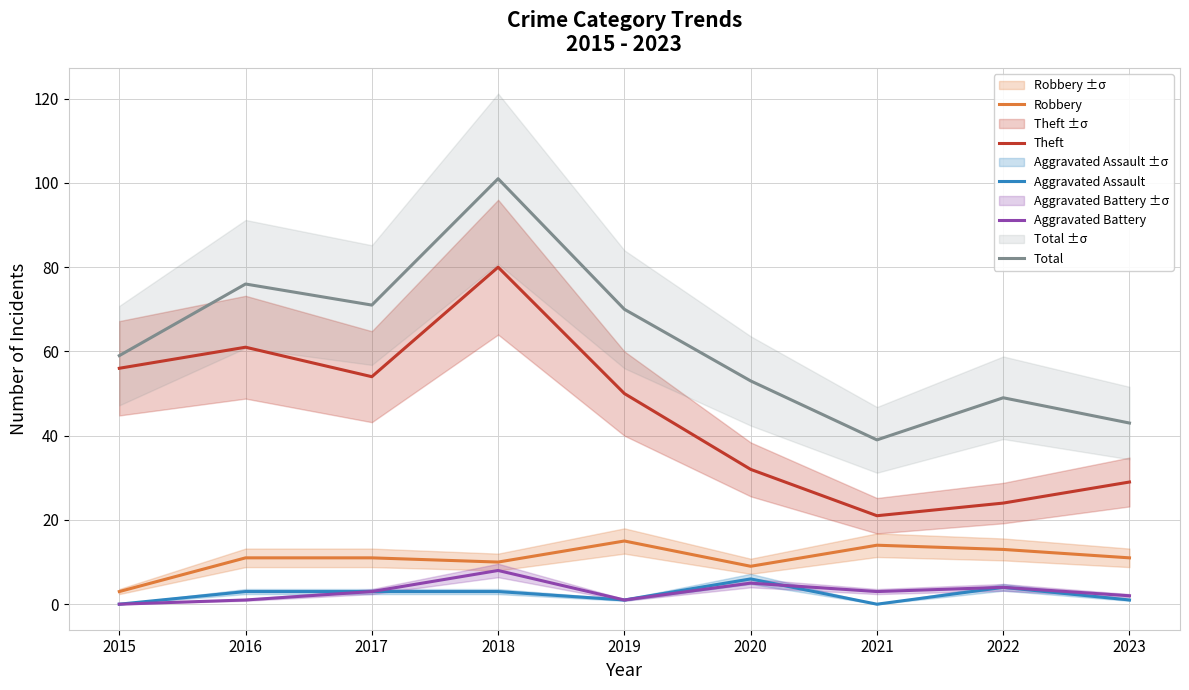

Does the chart display data point markers on the line(s)?

No